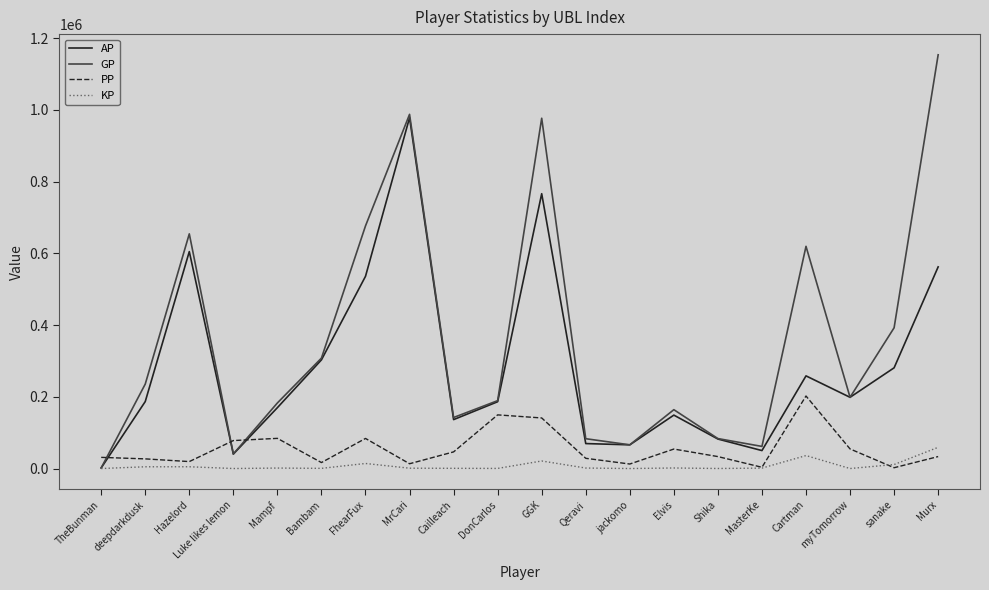

At which category is the sum across all series the highest?

MrCari